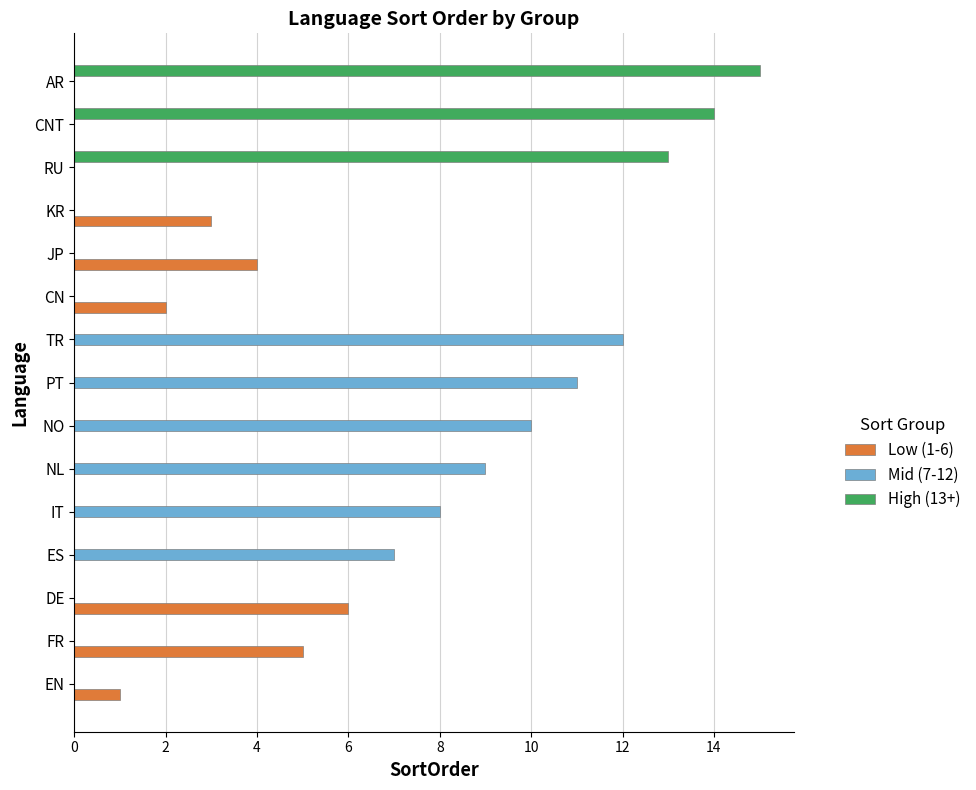

At which label does Mid (7-12) reach its peak?

TR